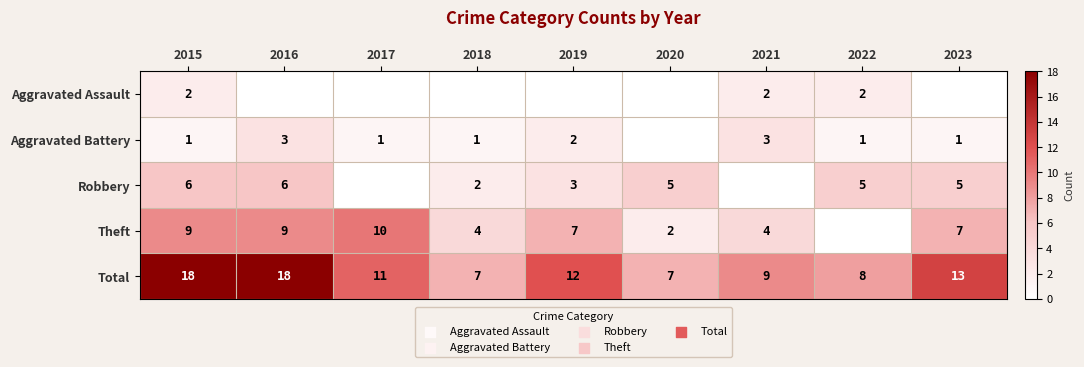

Is it true that Total equals 7 at 2018?

True